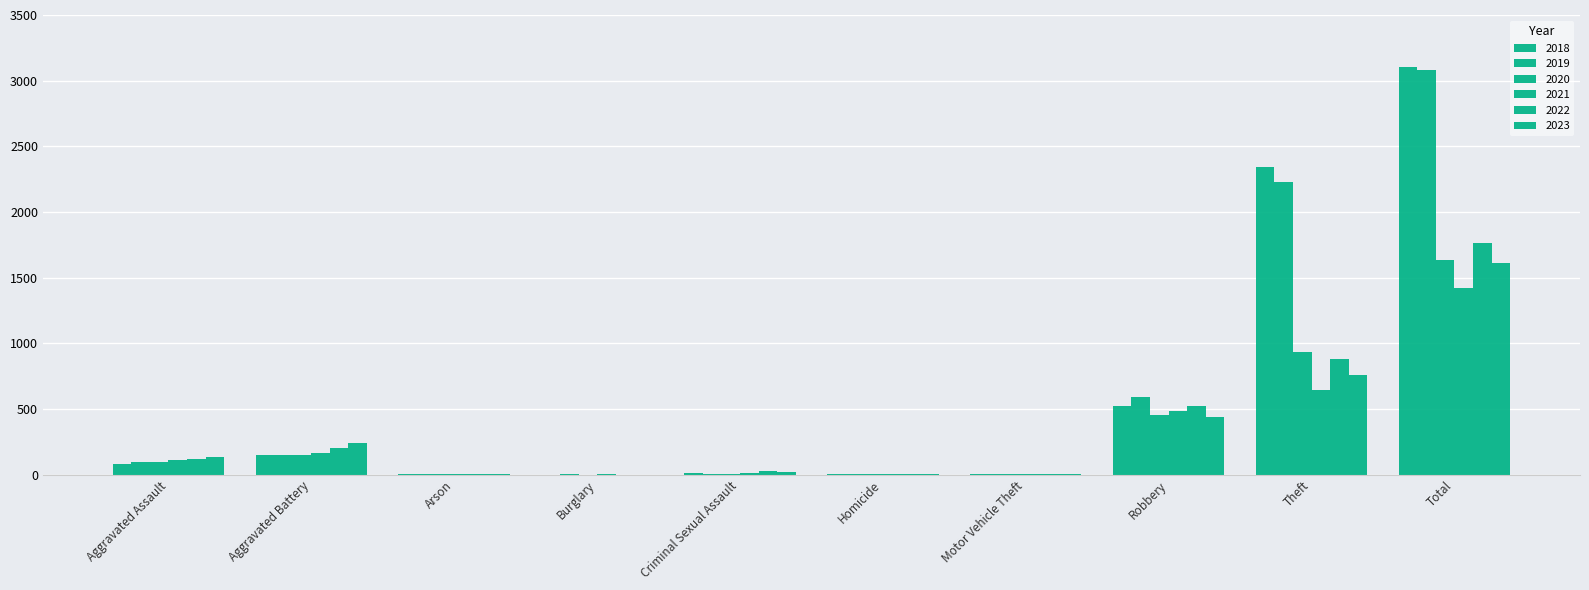

Reading left to right, extract all data points from this chart.

2018: Aggravated Assault=77	Aggravated Battery=152	Arson=1	Burglary=0	Criminal Sexual Assault=11	Homicide=1	Motor Vehicle Theft=1	Robbery=520	Theft=2342	Total=3105
2019: Aggravated Assault=98	Aggravated Battery=148	Arson=1	Burglary=1	Criminal Sexual Assault=8	Homicide=2	Motor Vehicle Theft=1	Robbery=591	Theft=2230	Total=3080
2020: Aggravated Assault=94	Aggravated Battery=150	Arson=1	Burglary=0	Criminal Sexual Assault=3	Homicide=3	Motor Vehicle Theft=3	Robbery=450	Theft=930	Total=1634
2021: Aggravated Assault=110	Aggravated Battery=163	Arson=2	Burglary=1	Criminal Sexual Assault=14	Homicide=4	Motor Vehicle Theft=2	Robbery=484	Theft=642	Total=1422
2022: Aggravated Assault=121	Aggravated Battery=202	Arson=5	Burglary=0	Criminal Sexual Assault=24	Homicide=5	Motor Vehicle Theft=2	Robbery=521	Theft=880	Total=1760
2023: Aggravated Assault=130	Aggravated Battery=244	Arson=2	Burglary=0	Criminal Sexual Assault=22	Homicide=2	Motor Vehicle Theft=6	Robbery=440	Theft=762	Total=1608